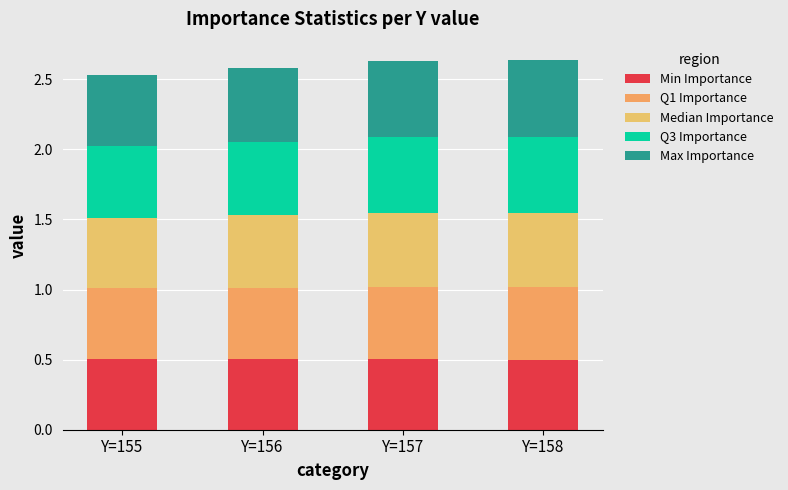

Rank the categories by Median Importance value from highest to lowest.

Y=158, Y=157, Y=156, Y=155